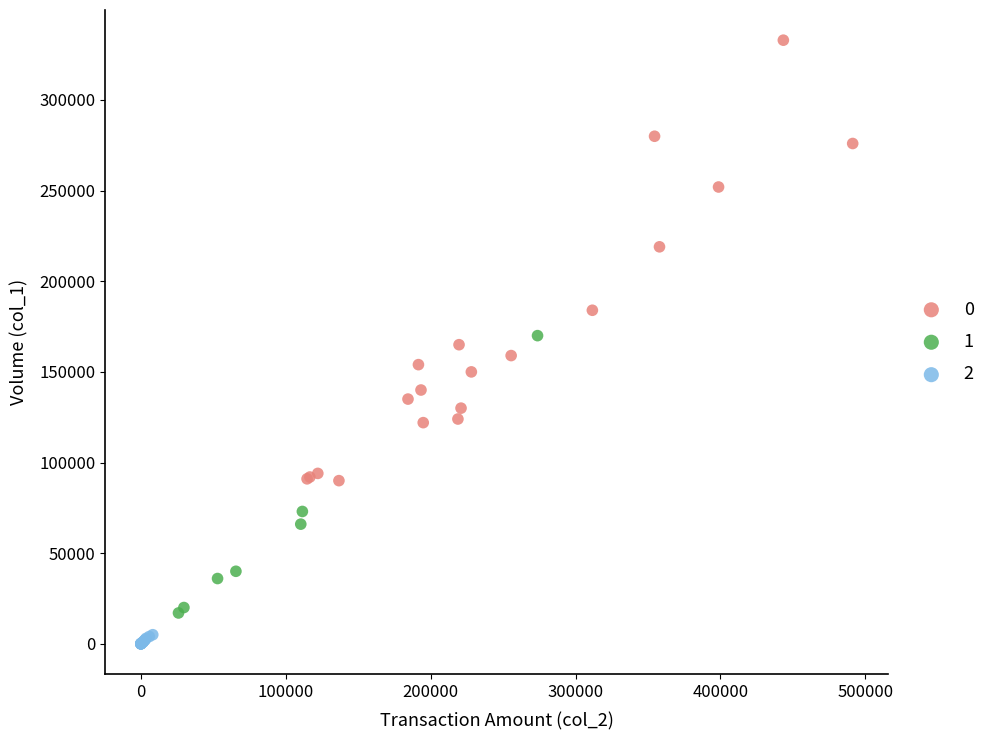

What are all the series names shown in the legend?

0, 1, 2